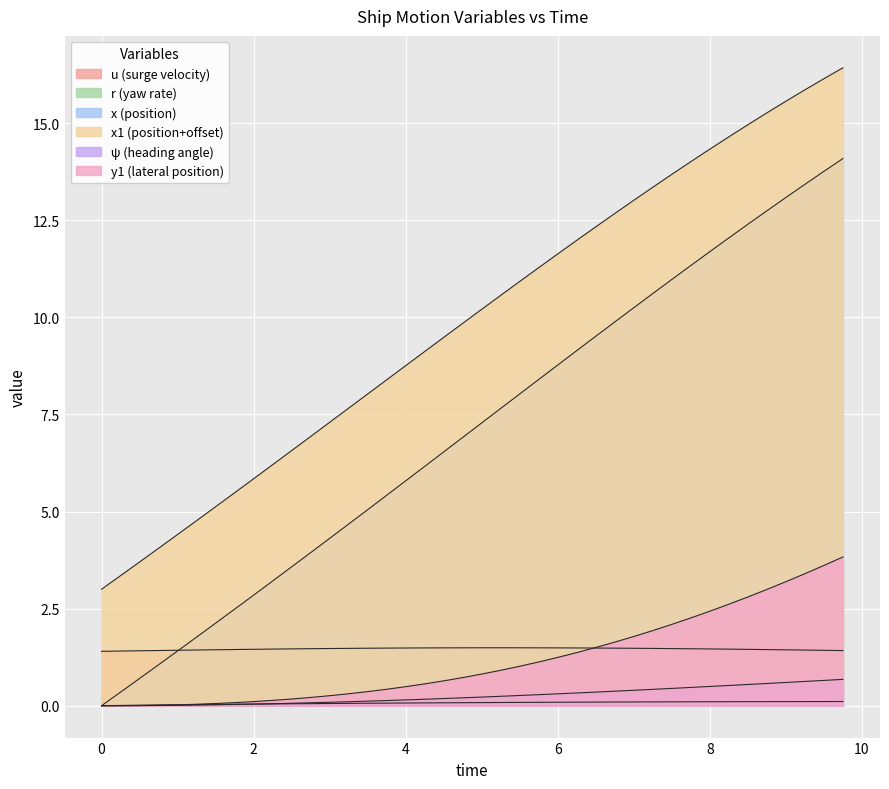

How many lines are shown in the chart?

6